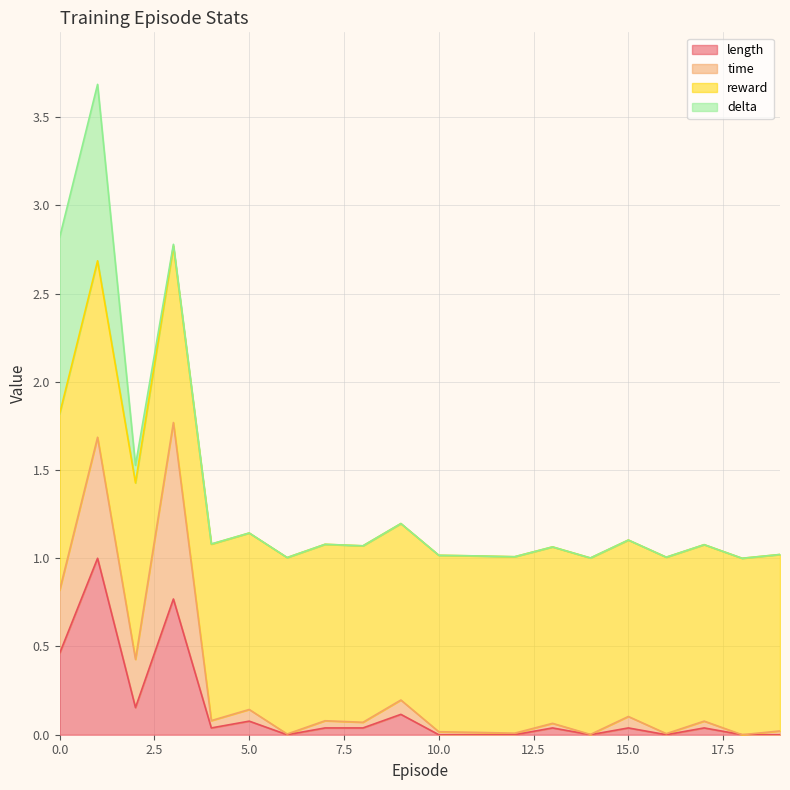

True or false: length and time cross at least once.

False